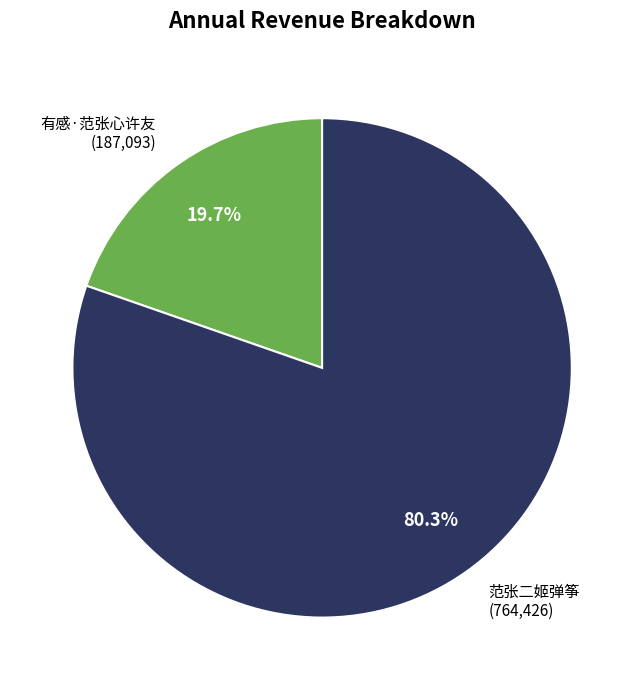

To the nearest percent, what is the difference between the largest and smallest slice percentages?

61%